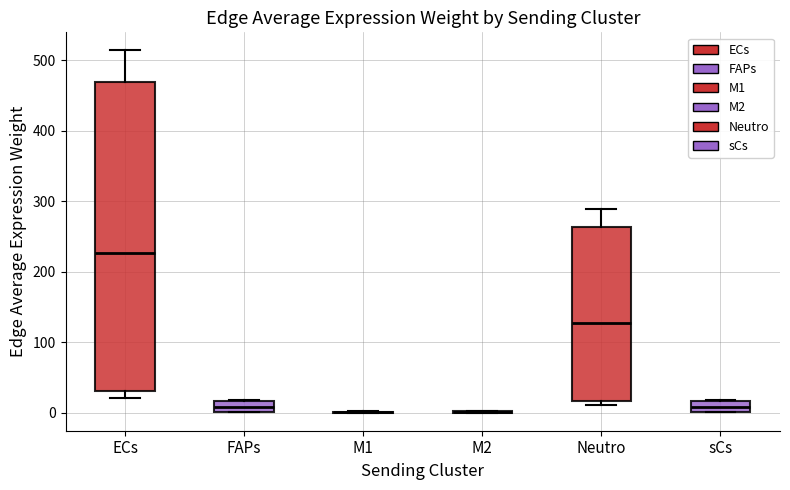

Comparing the boxes themselves (not the whiskers), which one is the tallest?

ECs